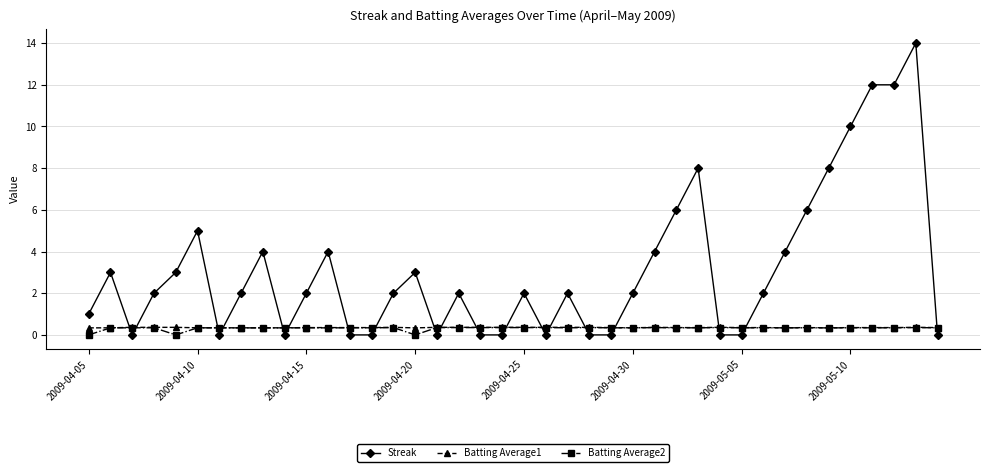

How many intersections are there between Batting Average2 and Streak?

19